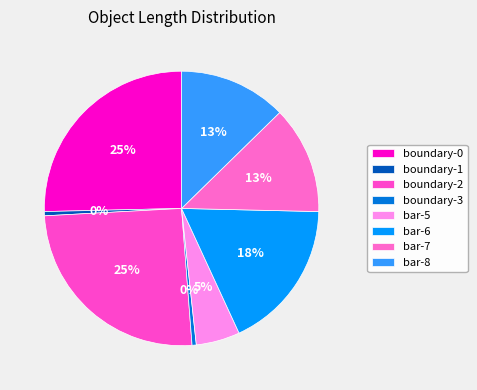

Which has a higher value, boundary-3 or boundary-0?

boundary-0